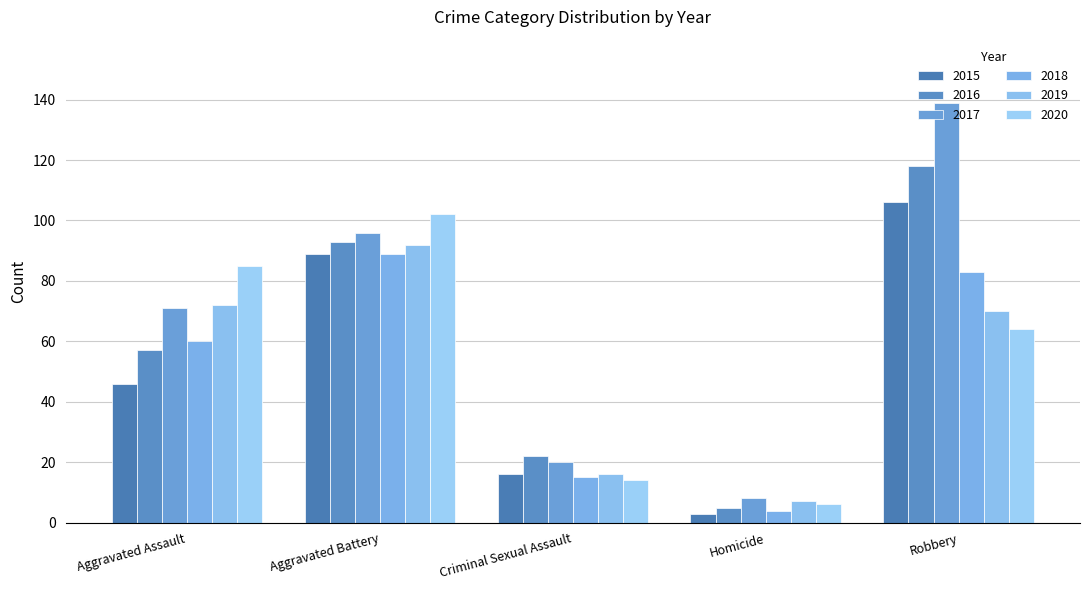

Count the number of categories in the chart.

5